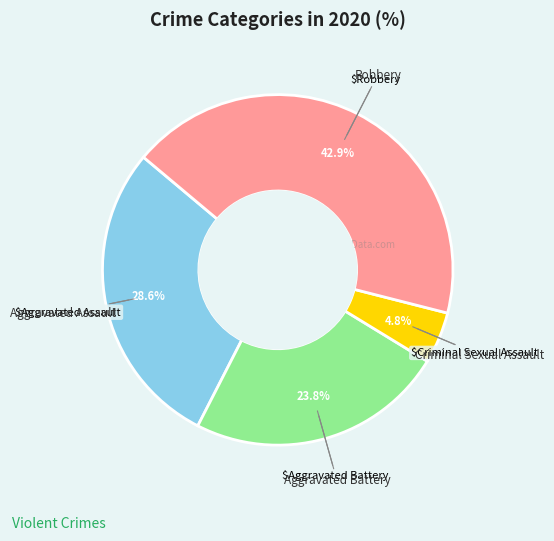

Is there any slice that represents more than half of the pie?

No